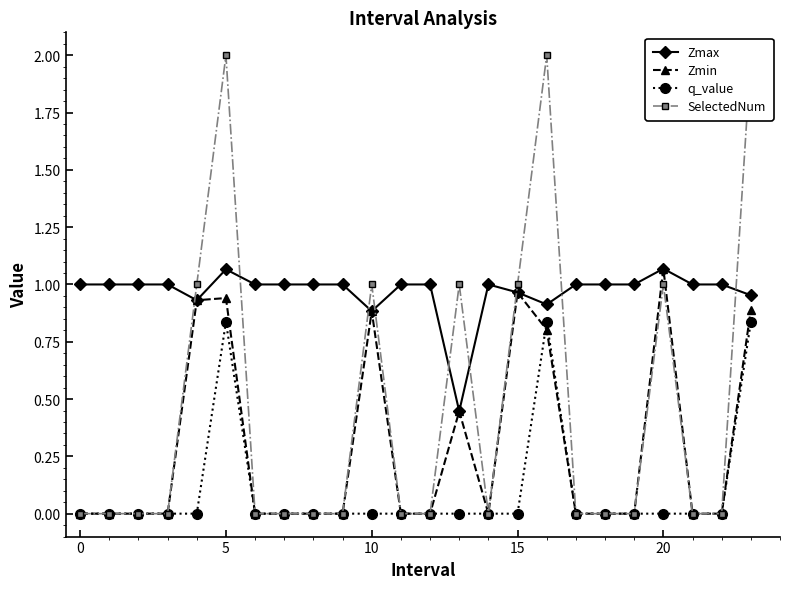

At which label is Zmax closest to 0?

13